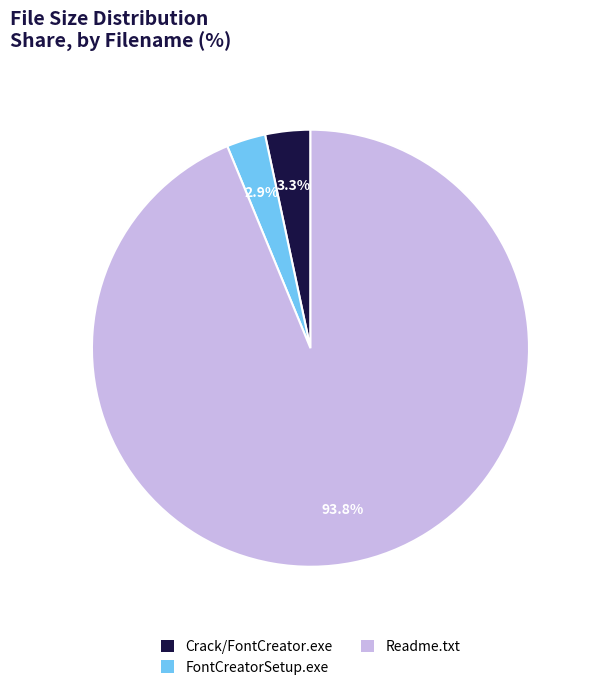

How many segments does this pie chart have?

3